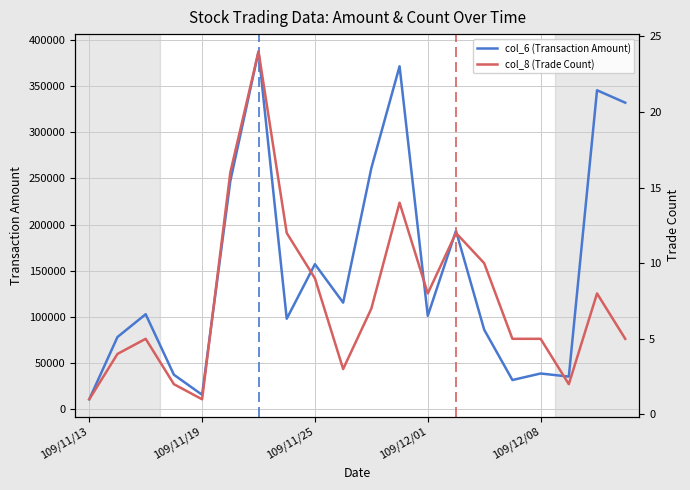

What is the minimum value for col_6 (Transaction Amount)?

10050